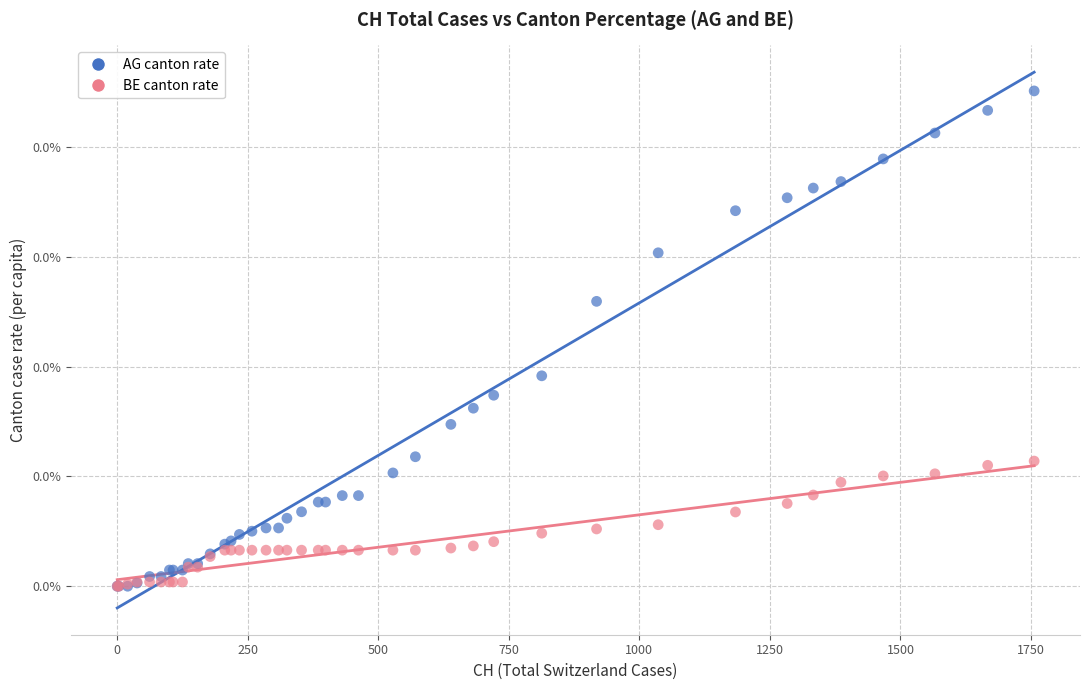

Which series reaches the maximum Y coordinate?

AG canton rate